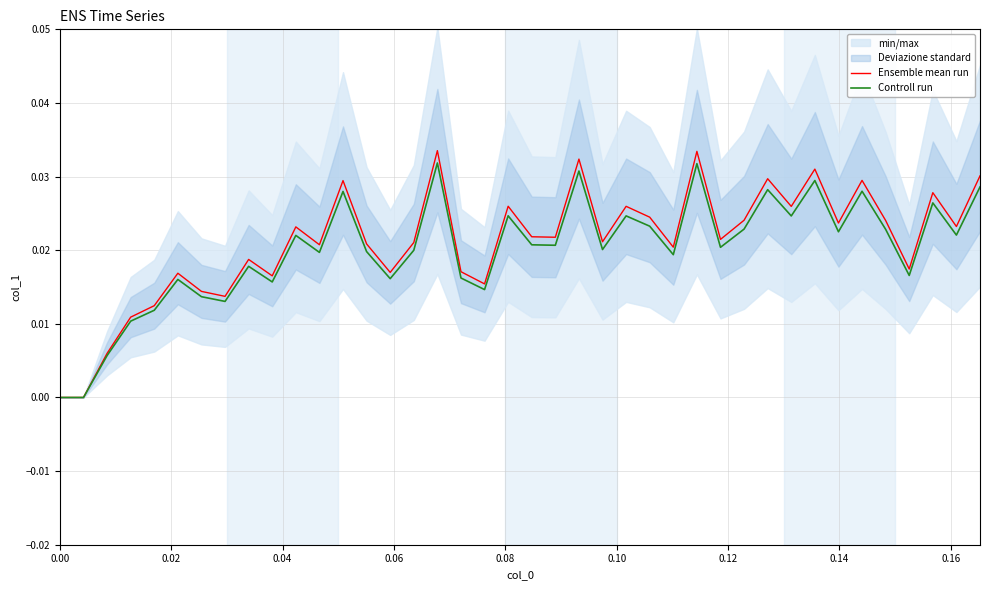

The Controll run series shows 0.0 at 0.08. True or false?

True